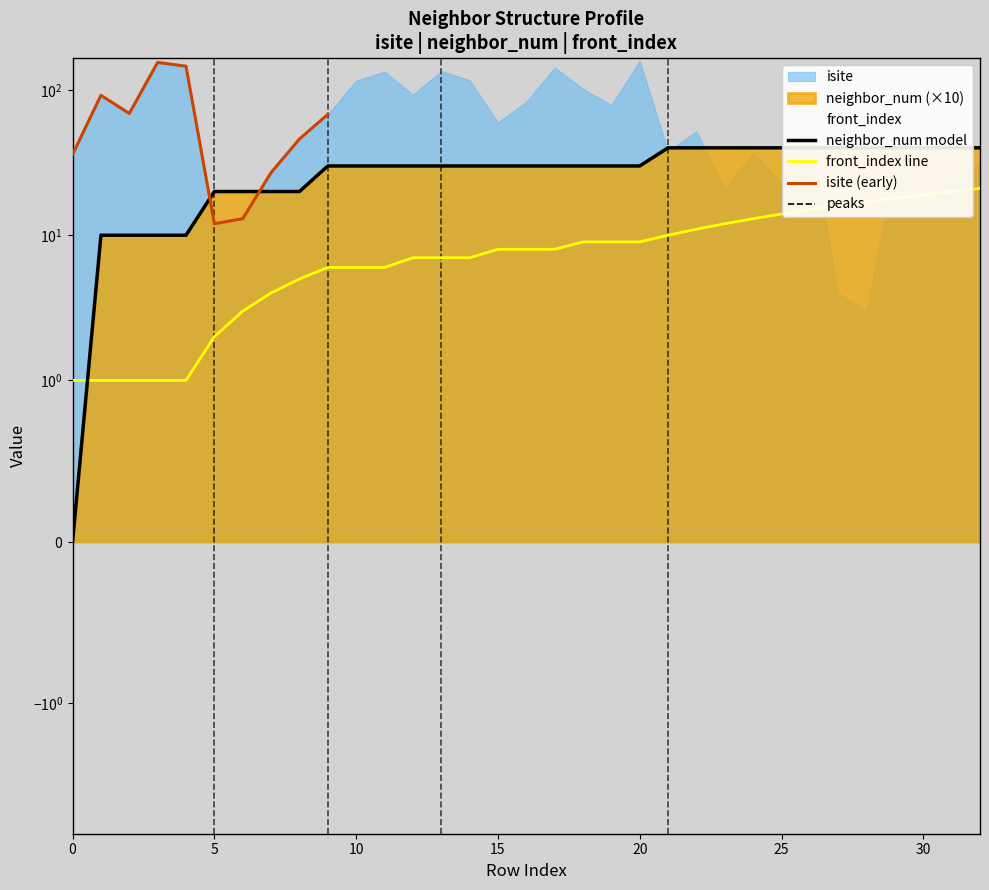

Is the value of neighbor_num at 26 greater than the value of front_index at 7?

Yes